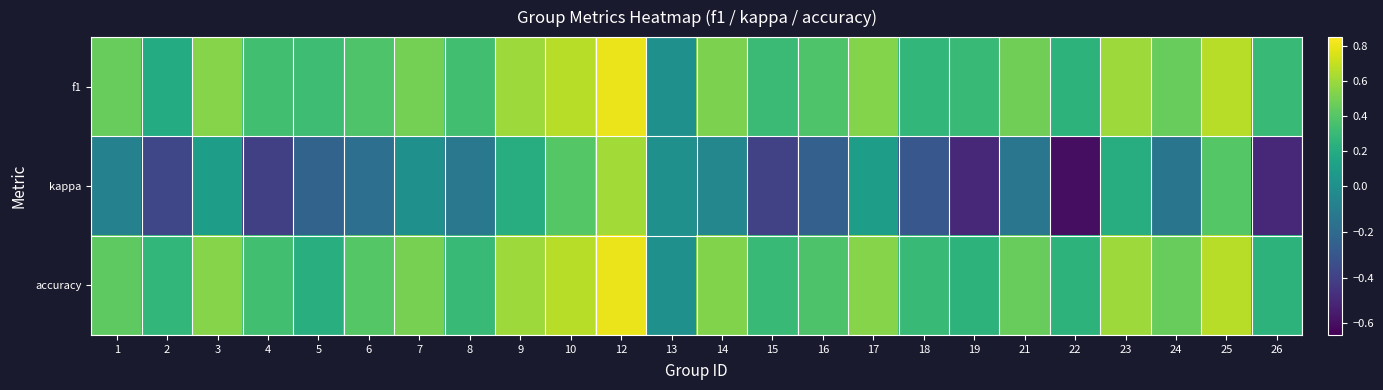

Which series has the largest total across all categories?

f1